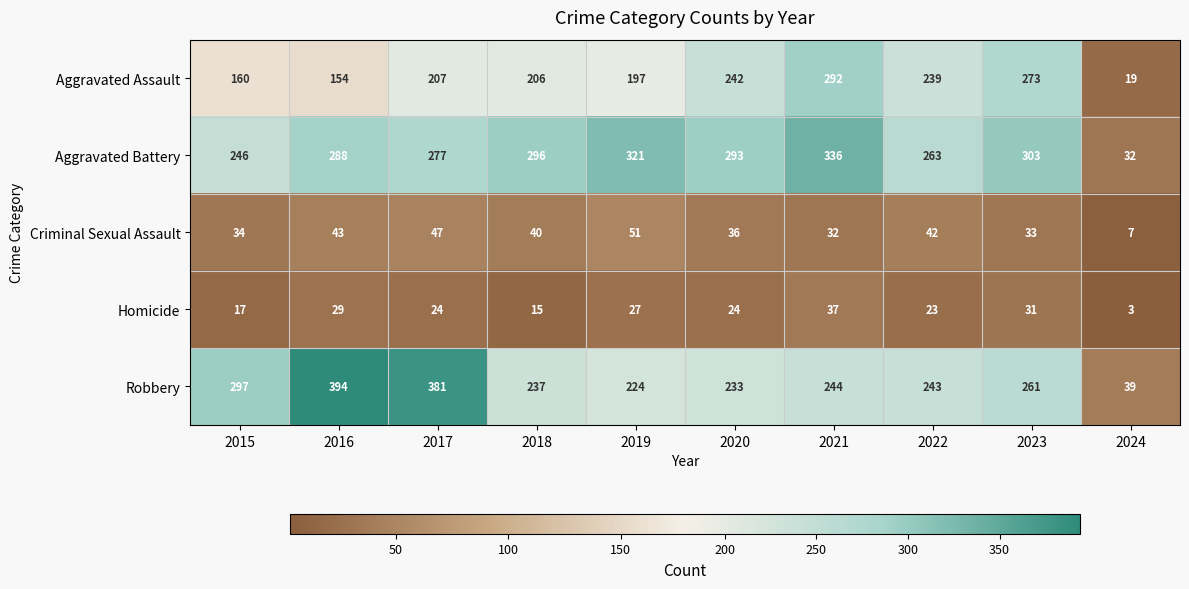

Which category has the lowest value across all series?

2024